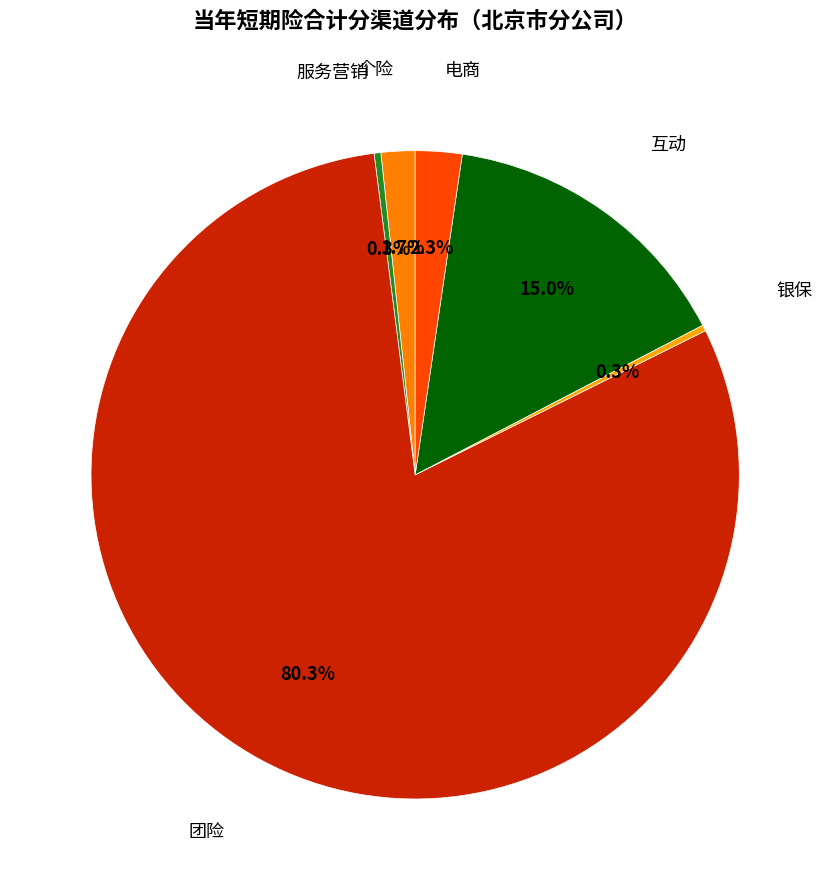

Which has a higher value, 电商 or 团险?

团险